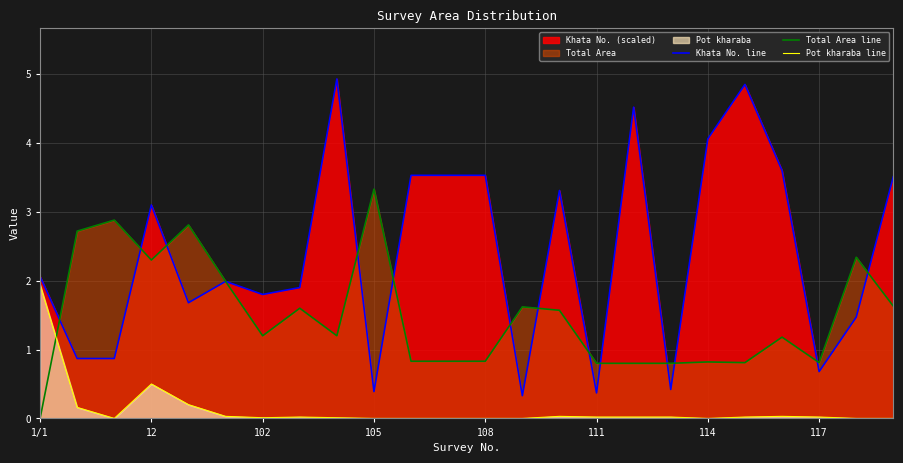

Read the Total Area line value at 108.

0.8